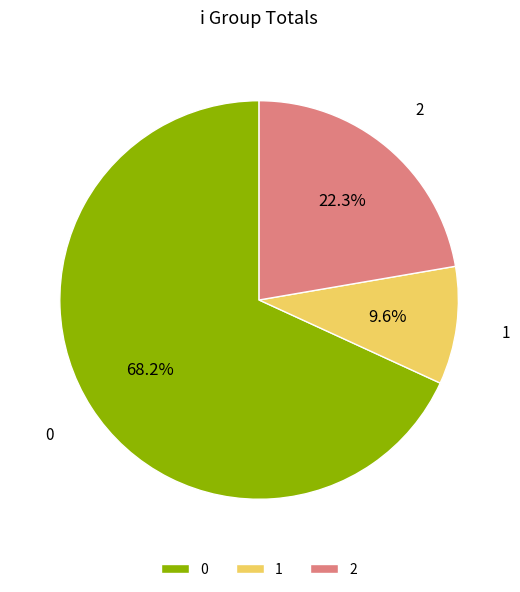

Does 1 account for over 50% of the chart?

No